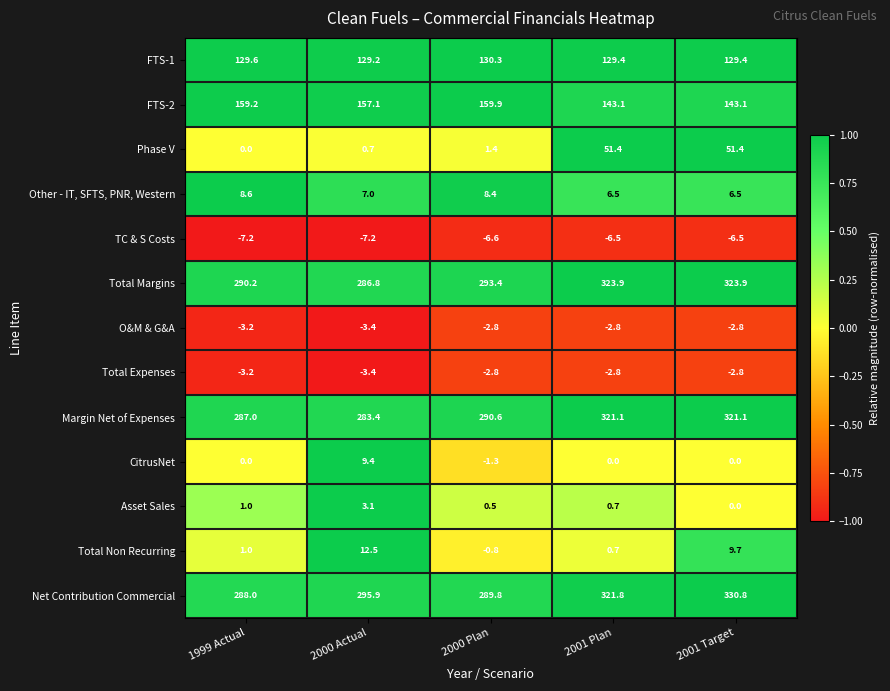

What is the smallest value displayed?

-7.2